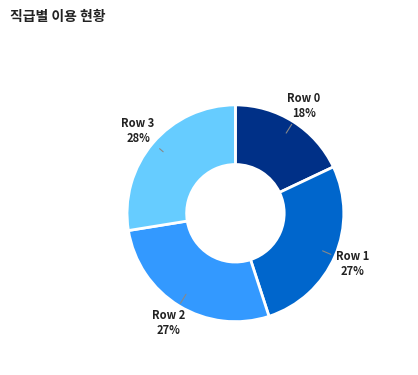

To the nearest percent, what is the average slice percentage?

25%